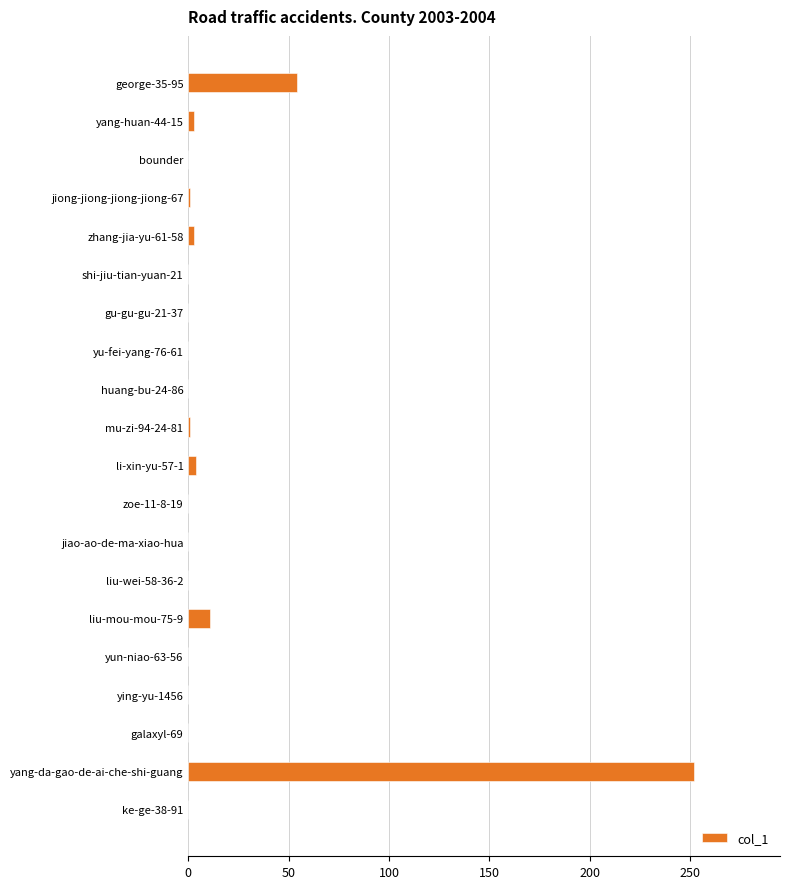

Where is the data nearest to the value 126?

george-35-95